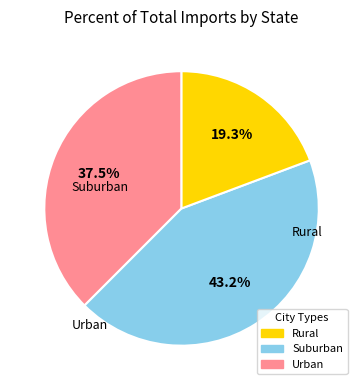

How many segments does this pie chart have?

3